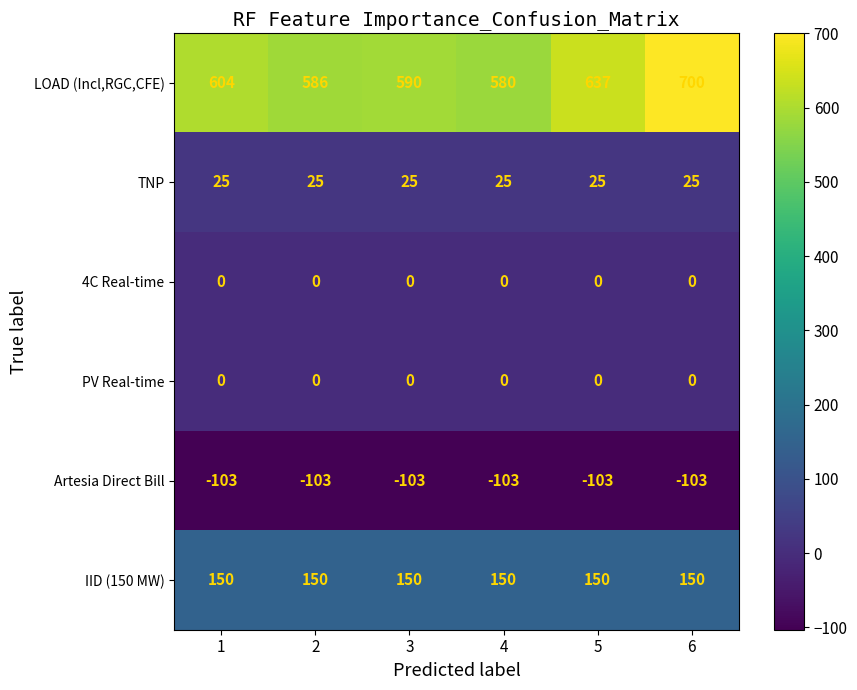

Which series has the largest total across all categories?

LOAD (Incl,RGC,CFE)